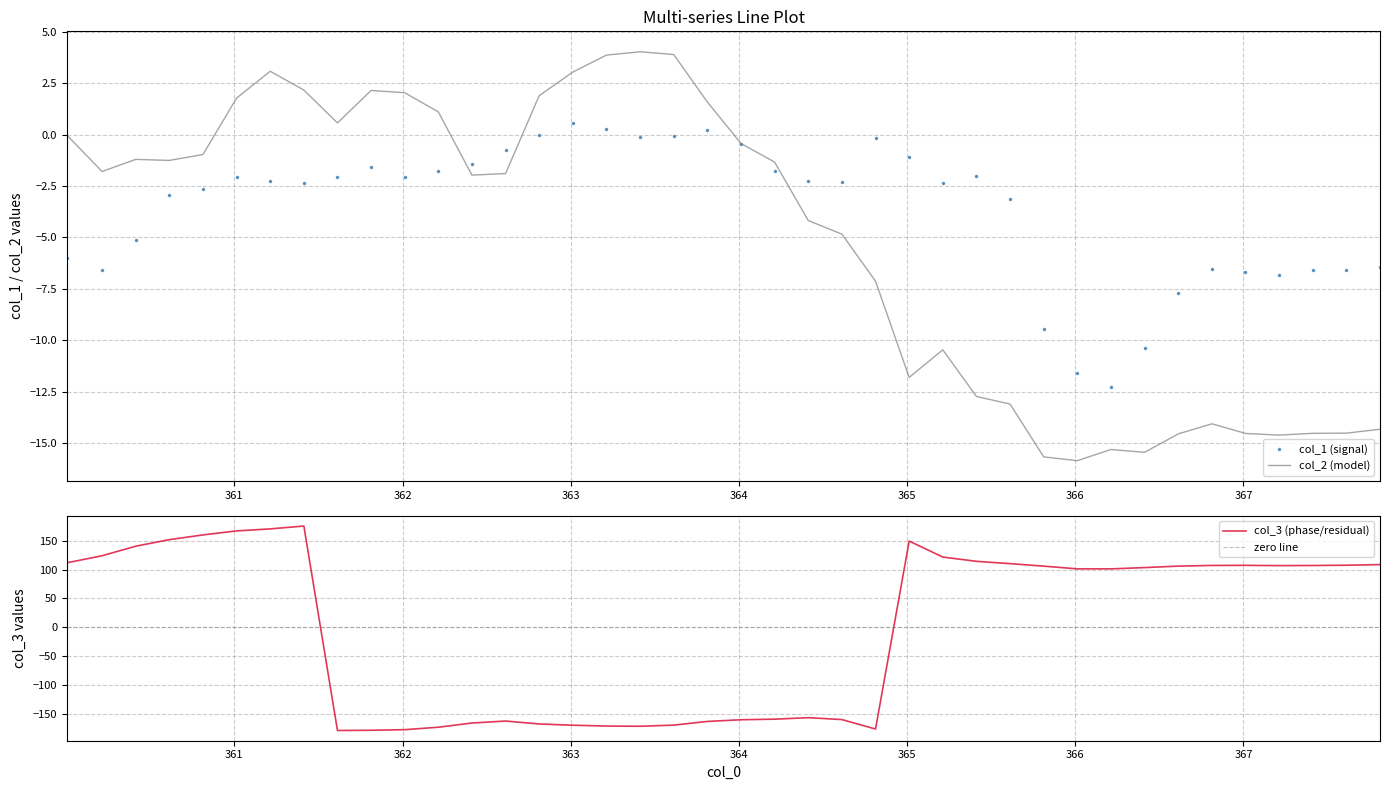

What is the lowest value of the col_2 (model) series?

-15.9